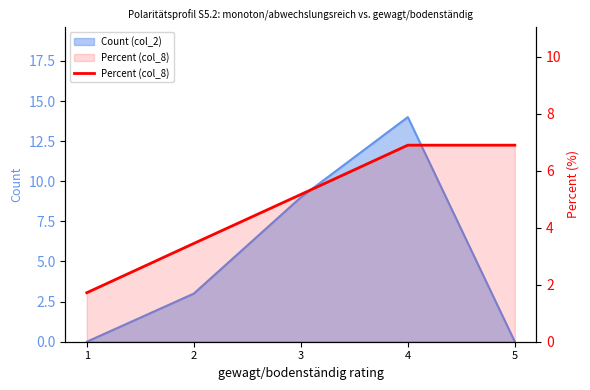

The value at 3 is 7.3. True or false?

False